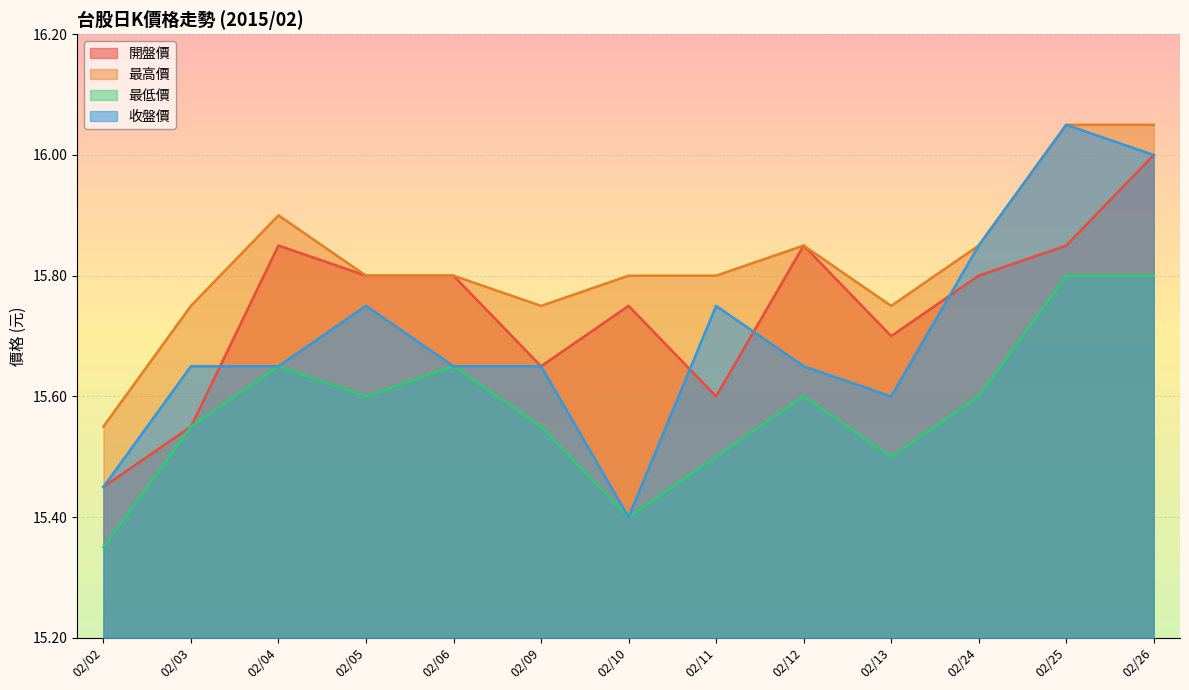

How many 最低價 values are between 15 and 16?

13